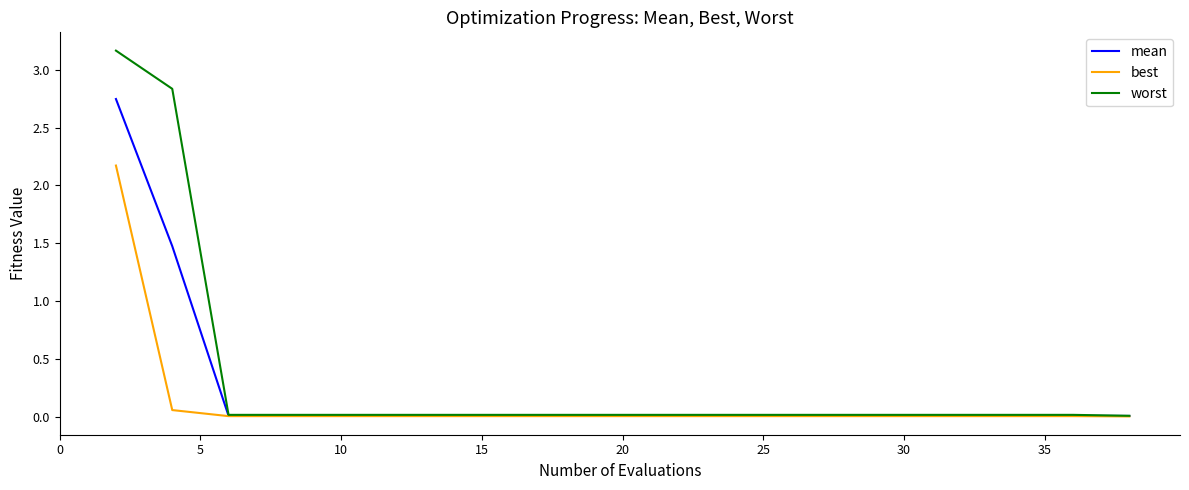

What are all the series names shown in the legend?

mean, best, worst